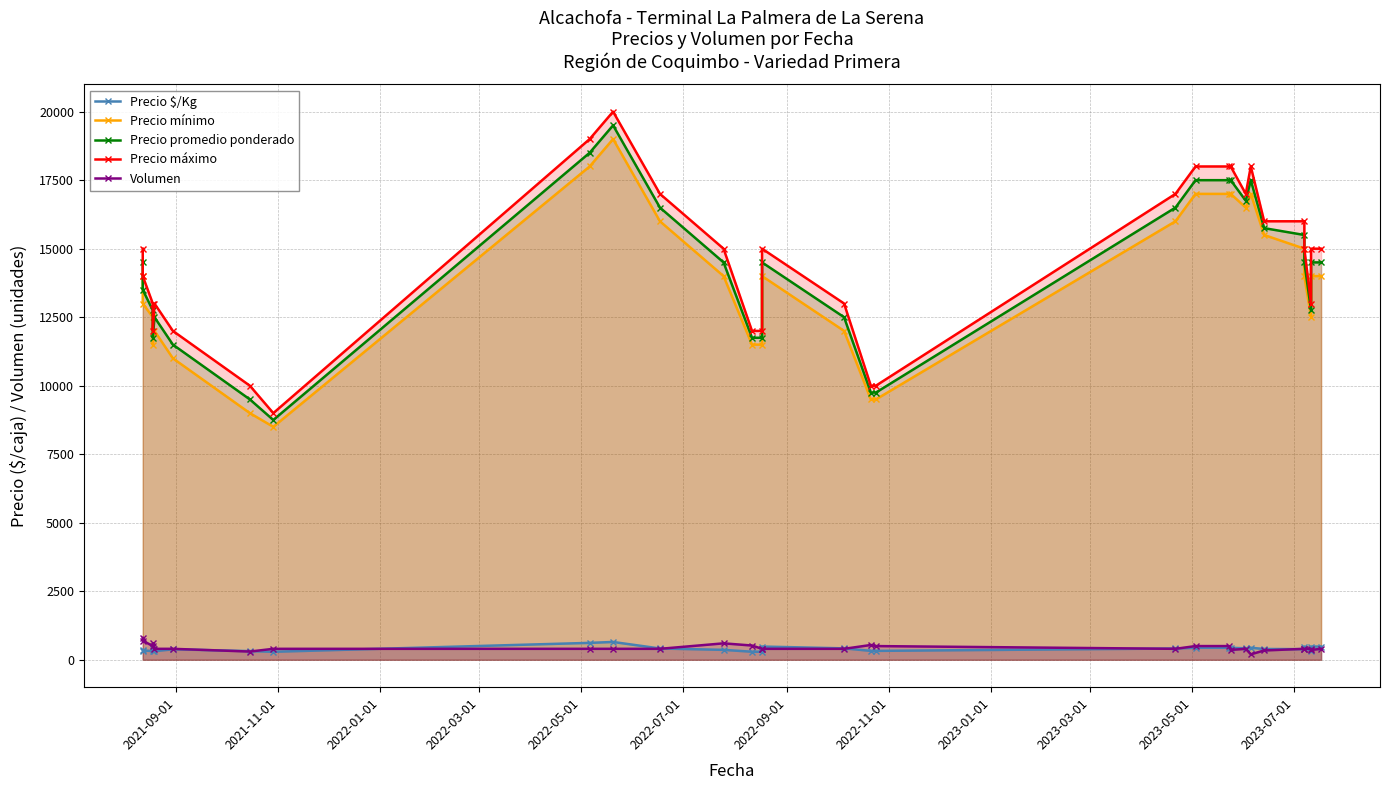

At how many categories does at least one series exceed 8963?

30